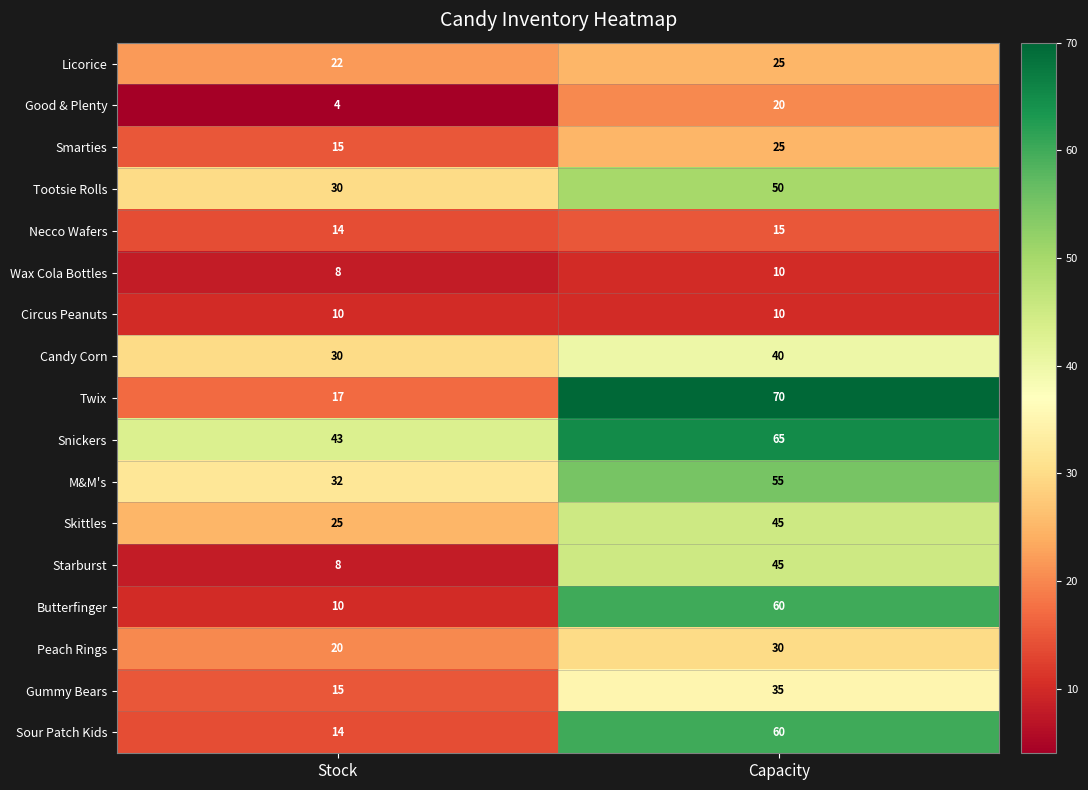

What is the spread (max minus min) of values at Stock?

39